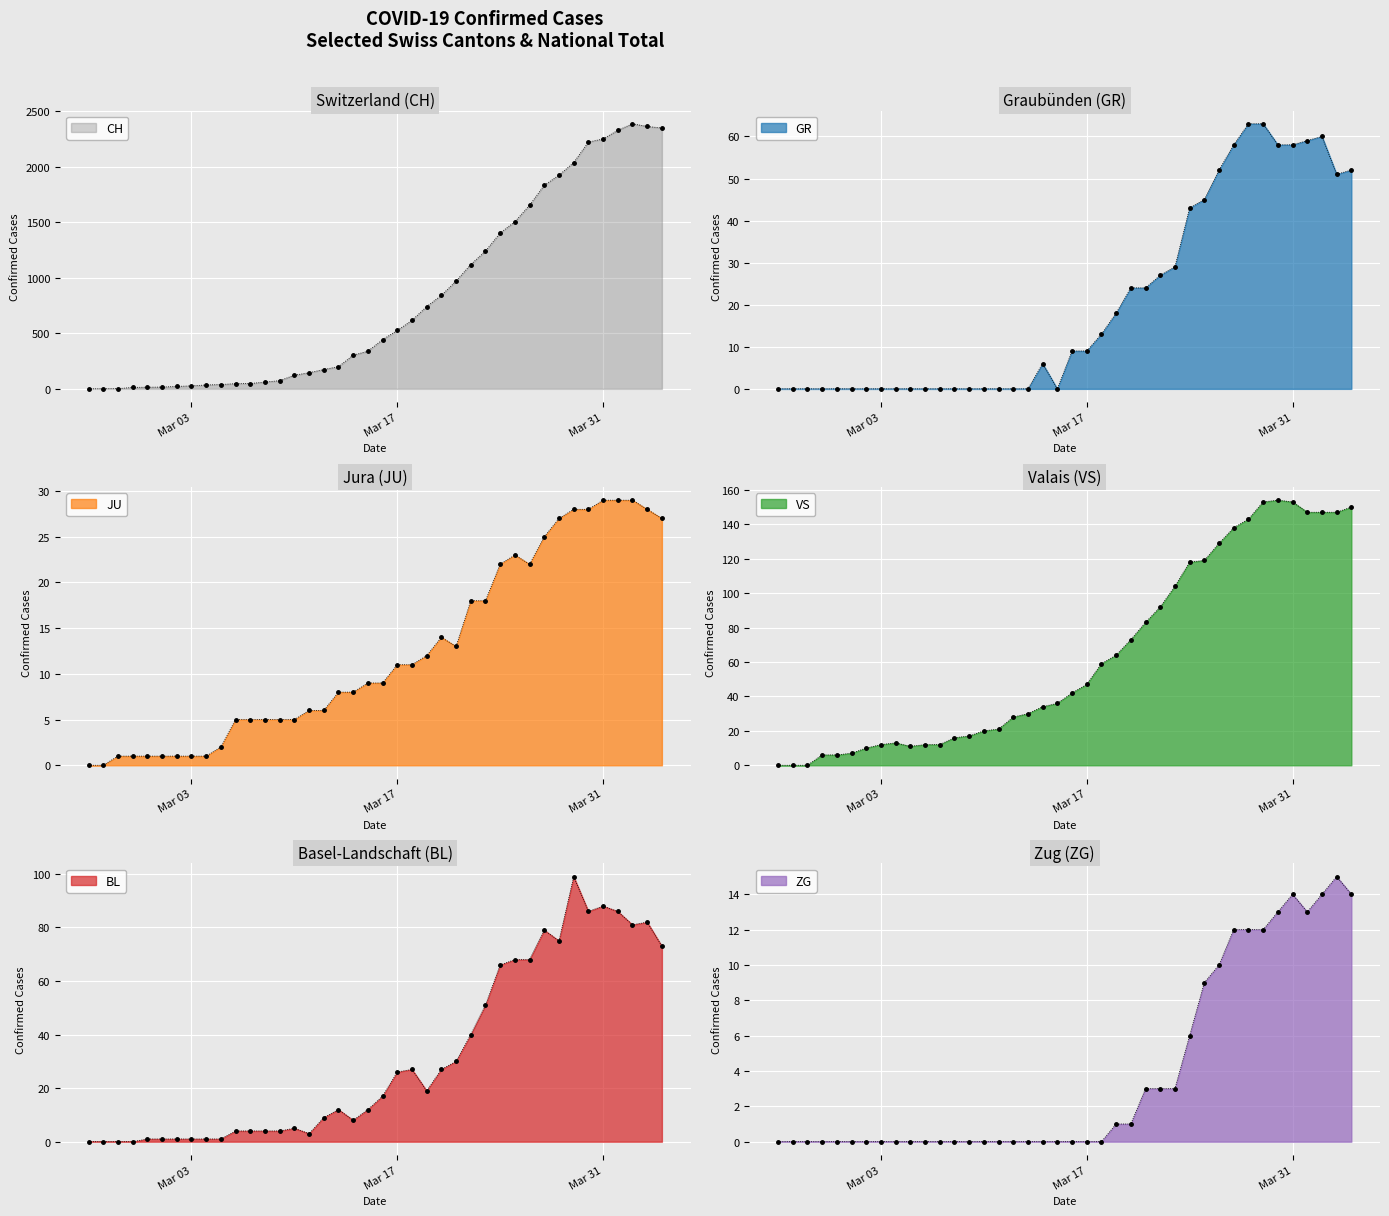

What is the total value across all series at 2020-04-04?

2665